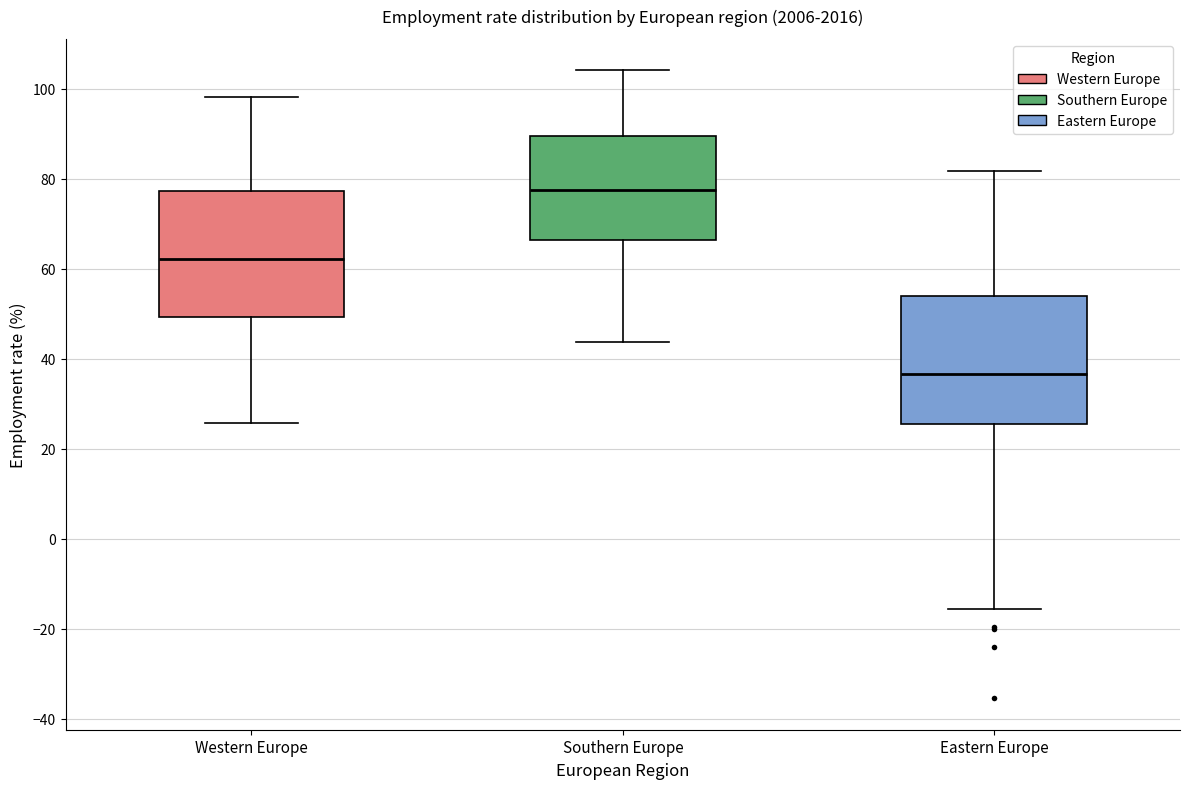

Which box has the lowest median line?

Eastern Europe